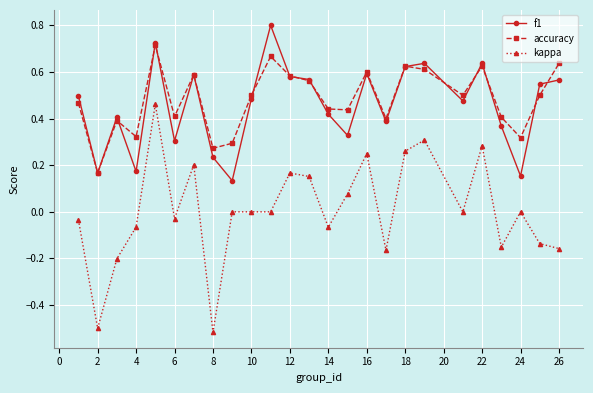

Which series has the widest spread of values?

kappa